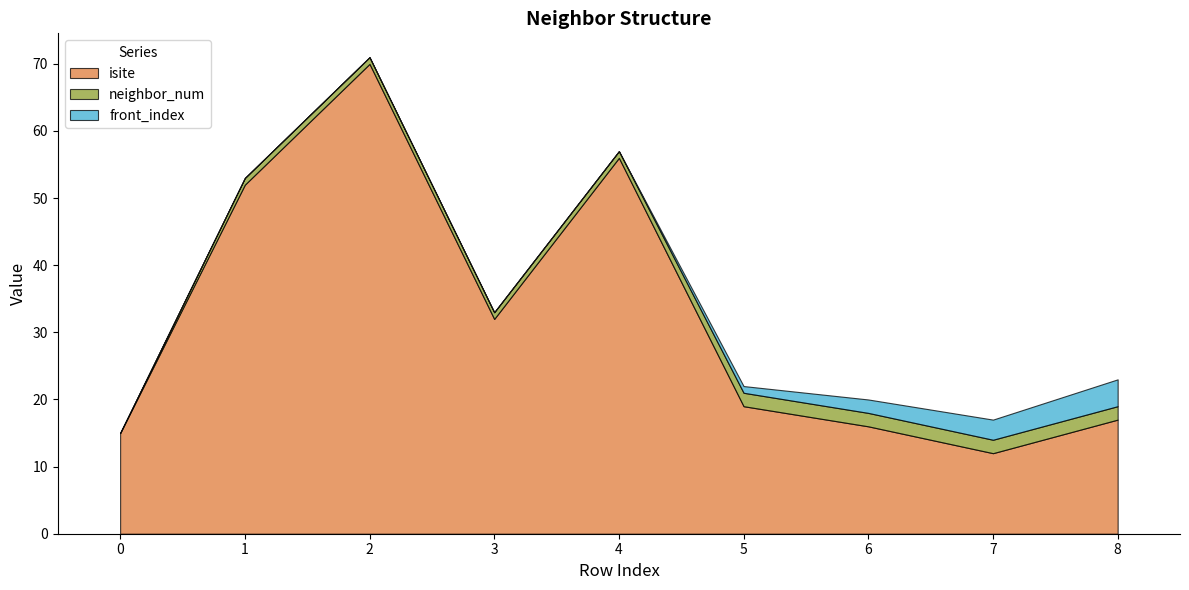

Which series has the largest total across all categories?

isite